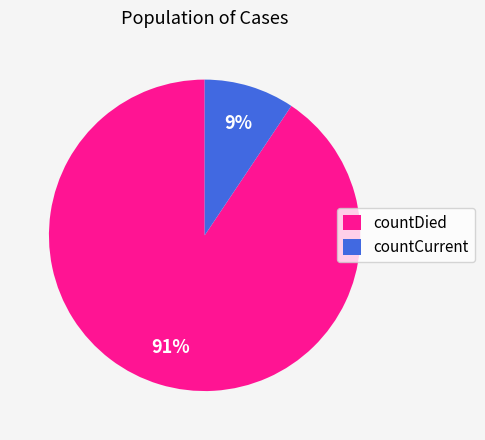

Which category has the smallest portion of the pie?

countCurrent